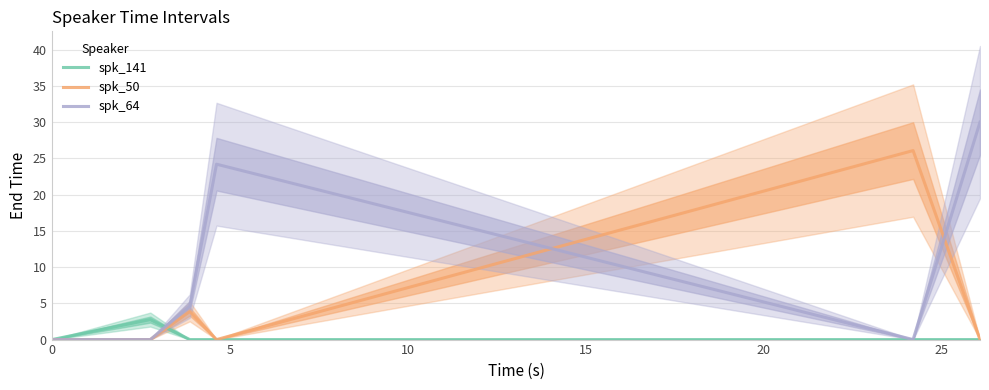

What are all the series names shown in the legend?

spk_141, spk_50, spk_64